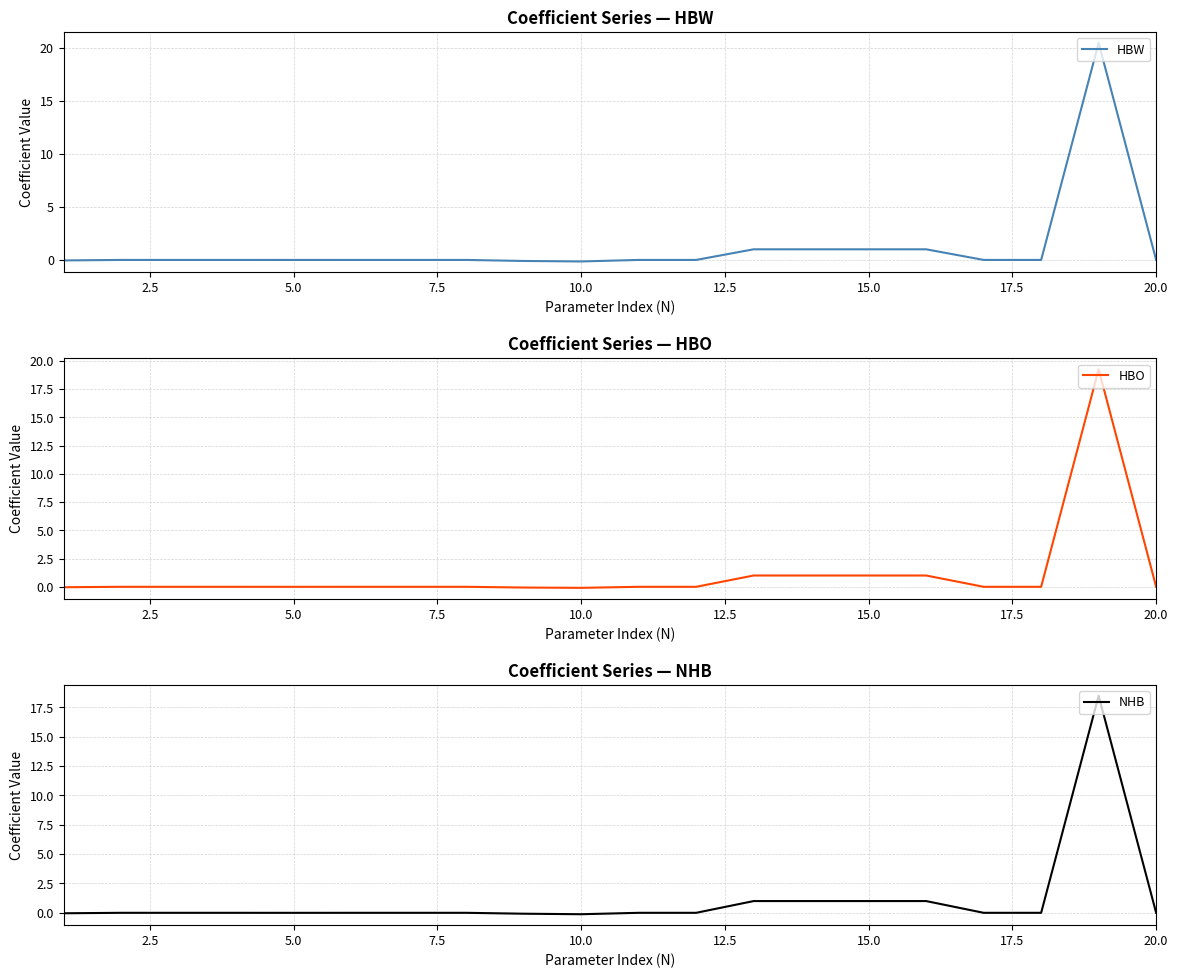

In HBW, how many points are higher than both neighbors (excluding endpoints)?

1